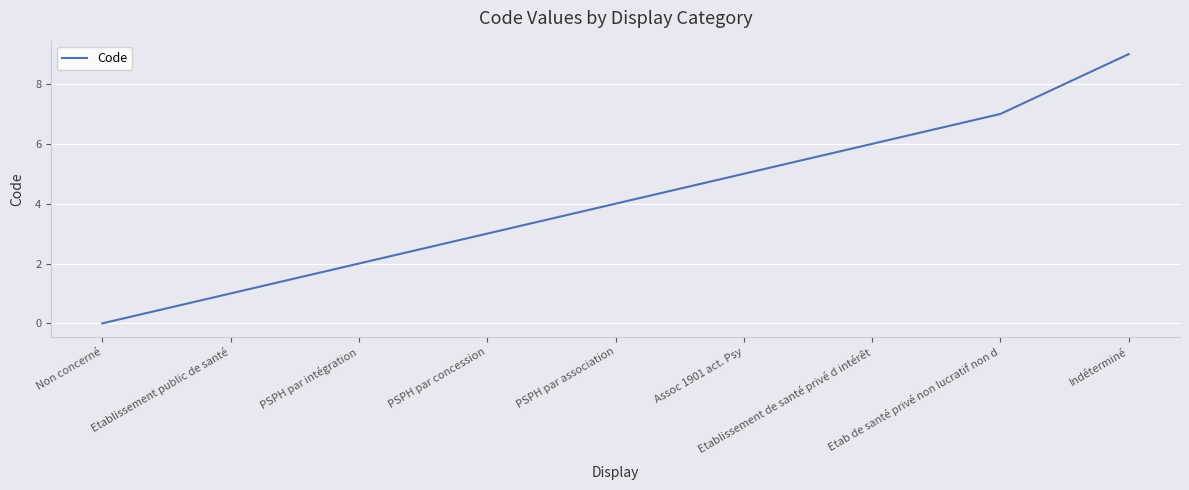

Reading right to left, list all the values displayed in this chart.

Indéterminé=9	Etab de santé privé non lucratif non d=7	Etablissement de santé privé d intérêt=6	Assoc 1901 act. Psy=5	PSPH par association=4	PSPH par concession=3	PSPH par intégration=2	Etablissement public de santé=1	Non concerné=0